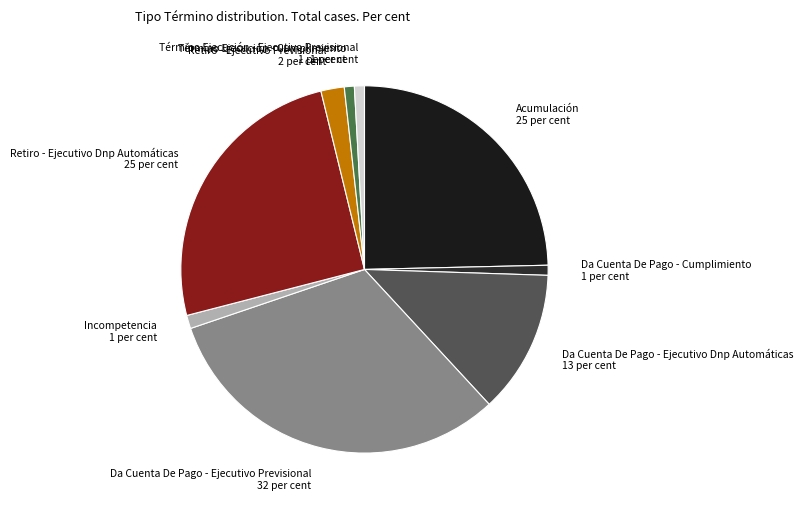

How many slices are in this pie chart?

9